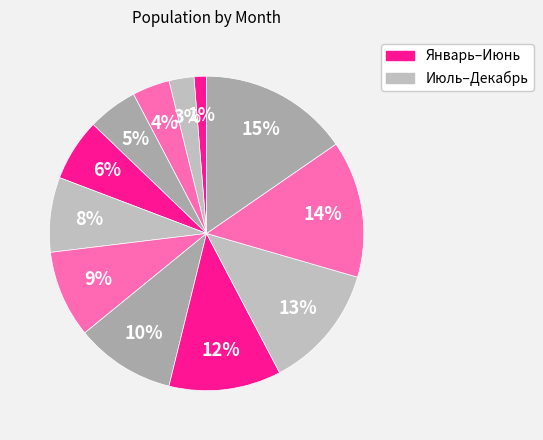

Rank the categories by value from lowest to highest.

Январь, Февраль, Март, Апрель, Май, Июнь, Июль, Август, Сентябрь, Октябрь, Ноябрь, Декабрь